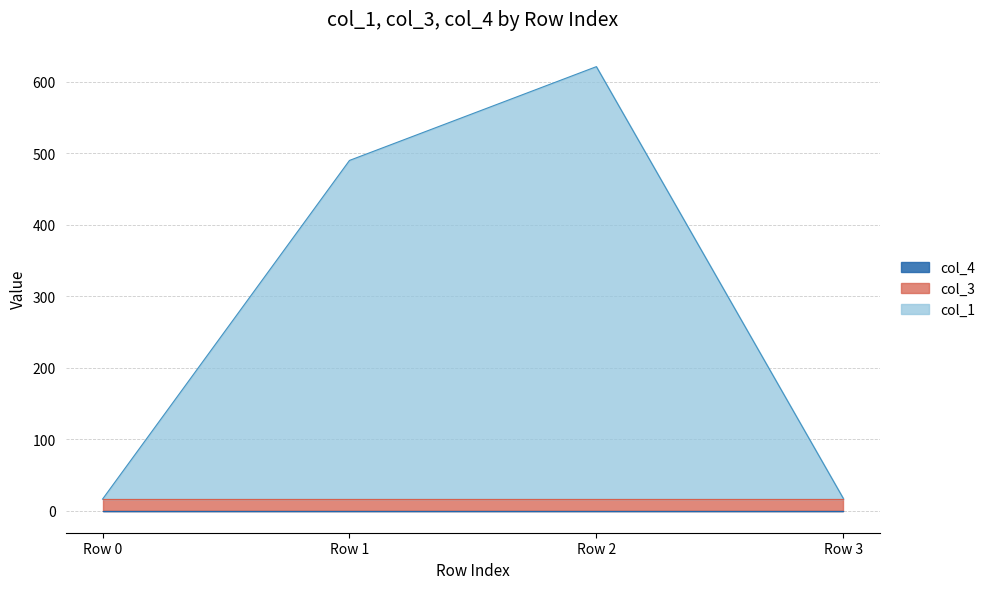

What are all the series names shown in the legend?

col_1, col_3, col_4